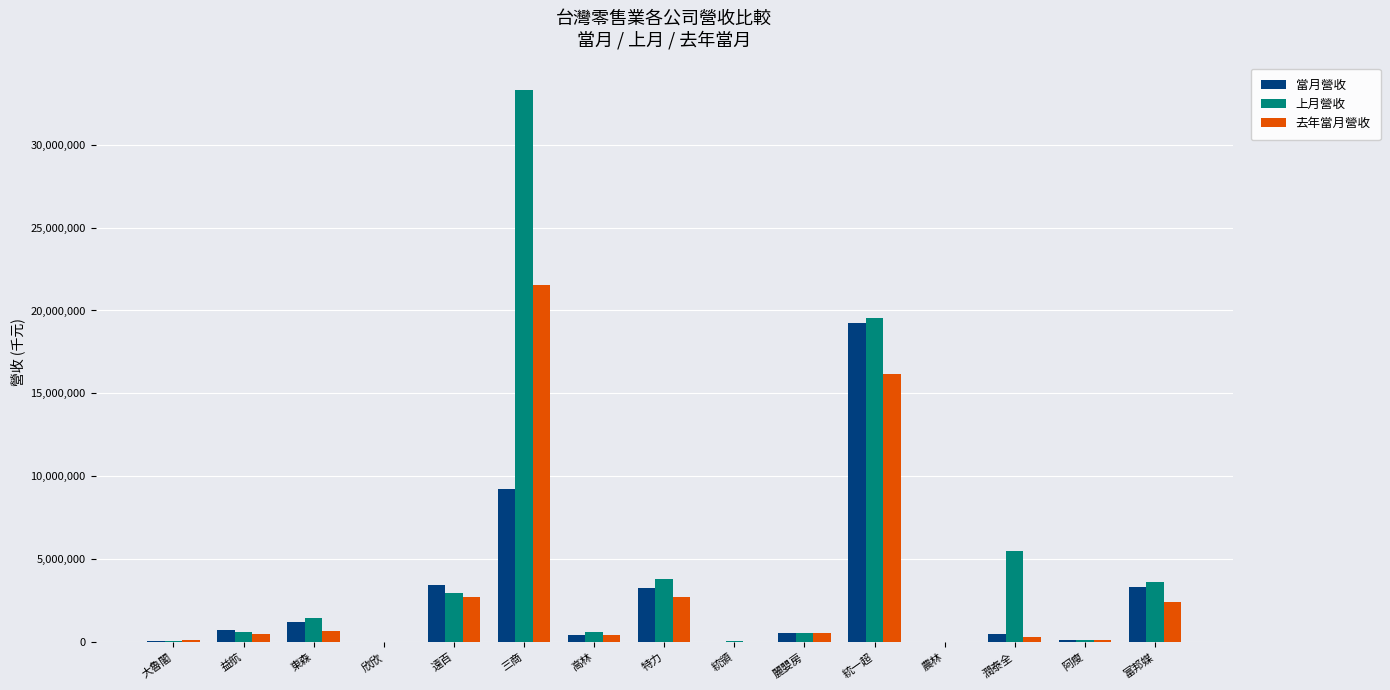

The value of 當月營收 at 益航 is 718323. True or false?

True